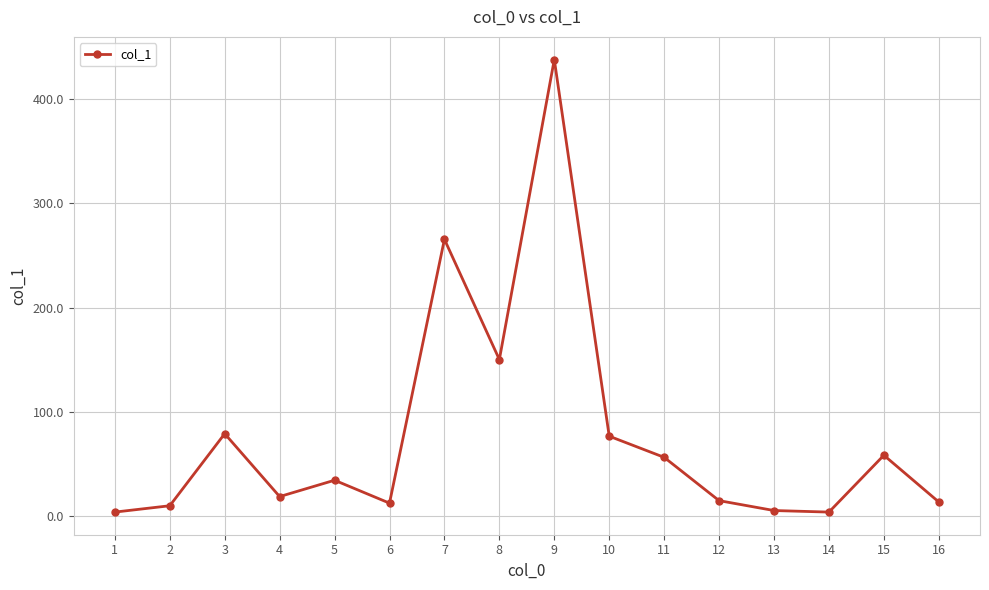

What is the difference between the second highest and minimum values?

262.0